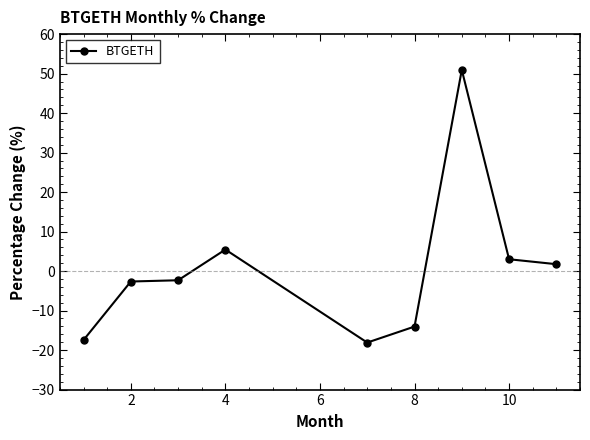

Count the number of data series in this chart.

1